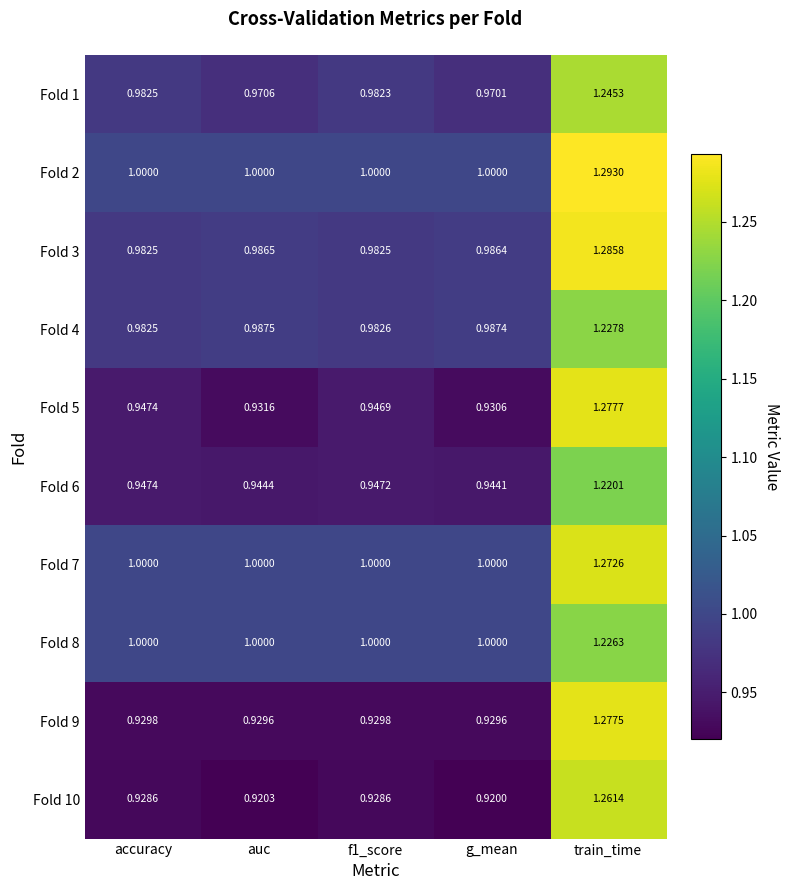

Between auc and f1_score, which series saw the biggest shift?

Fold 5